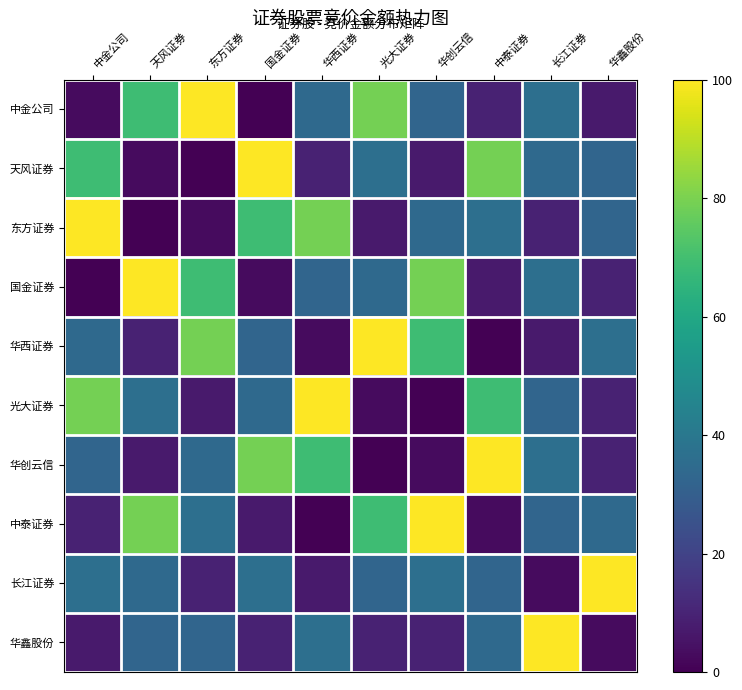

Reading left to right, transcribe all the data shown in this chart.

中金公司: 中金公司=3.0	天风证券=69.0	东方证券=100.0	国金证券=0.0	华西证券=34.3	光大证券=79.0	华创云信=32.7	中泰证券=9.5	长江证券=36.5	华鑫股份=7.4
天风证券: 中金公司=69.0	天风证券=3.0	东方证券=0.0	国金证券=100.0	华西证券=9.5	光大证券=36.5	华创云信=7.4	中泰证券=79.0	长江证券=34.3	华鑫股份=32.7
东方证券: 中金公司=100.0	天风证券=0.0	东方证券=3.0	国金证券=69.0	华西证券=79.0	光大证券=7.4	华创云信=34.3	中泰证券=36.5	长江证券=9.5	华鑫股份=32.7
国金证券: 中金公司=0.0	天风证券=100.0	东方证券=69.0	国金证券=3.0	华西证券=32.7	光大证券=34.3	华创云信=79.0	中泰证券=7.4	长江证券=36.5	华鑫股份=9.5
华西证券: 中金公司=34.3	天风证券=9.5	东方证券=79.0	国金证券=32.7	华西证券=3.0	光大证券=100.0	华创云信=69.0	中泰证券=0.0	长江证券=7.4	华鑫股份=36.5
光大证券: 中金公司=79.0	天风证券=36.5	东方证券=7.4	国金证券=34.3	华西证券=100.0	光大证券=3.0	华创云信=0.0	中泰证券=69.0	长江证券=32.7	华鑫股份=9.5
华创云信: 中金公司=32.7	天风证券=7.4	东方证券=34.3	国金证券=79.0	华西证券=69.0	光大证券=0.0	华创云信=3.0	中泰证券=100.0	长江证券=36.5	华鑫股份=9.5
中泰证券: 中金公司=9.5	天风证券=79.0	东方证券=36.5	国金证券=7.4	华西证券=0.0	光大证券=69.0	华创云信=100.0	中泰证券=3.0	长江证券=32.7	华鑫股份=34.3
长江证券: 中金公司=36.5	天风证券=34.3	东方证券=9.5	国金证券=36.5	华西证券=7.4	光大证券=32.7	华创云信=36.5	中泰证券=32.7	长江证券=3.0	华鑫股份=100.0
华鑫股份: 中金公司=7.4	天风证券=32.7	东方证券=32.7	国金证券=9.5	华西证券=36.5	光大证券=9.5	华创云信=9.5	中泰证券=34.3	长江证券=100.0	华鑫股份=3.0